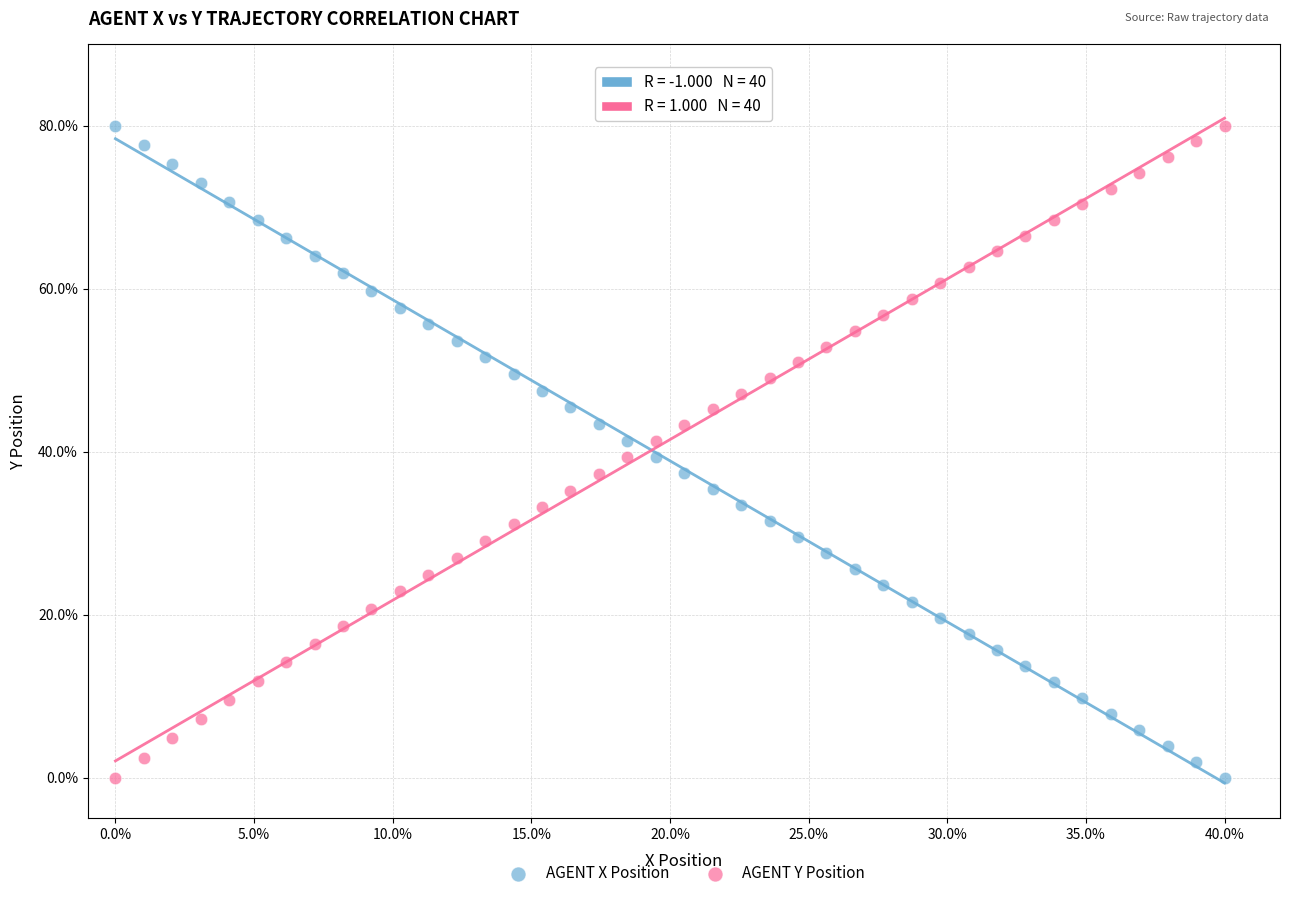

What are all the series names shown in the legend?

AGENT X Position, AGENT Y Position